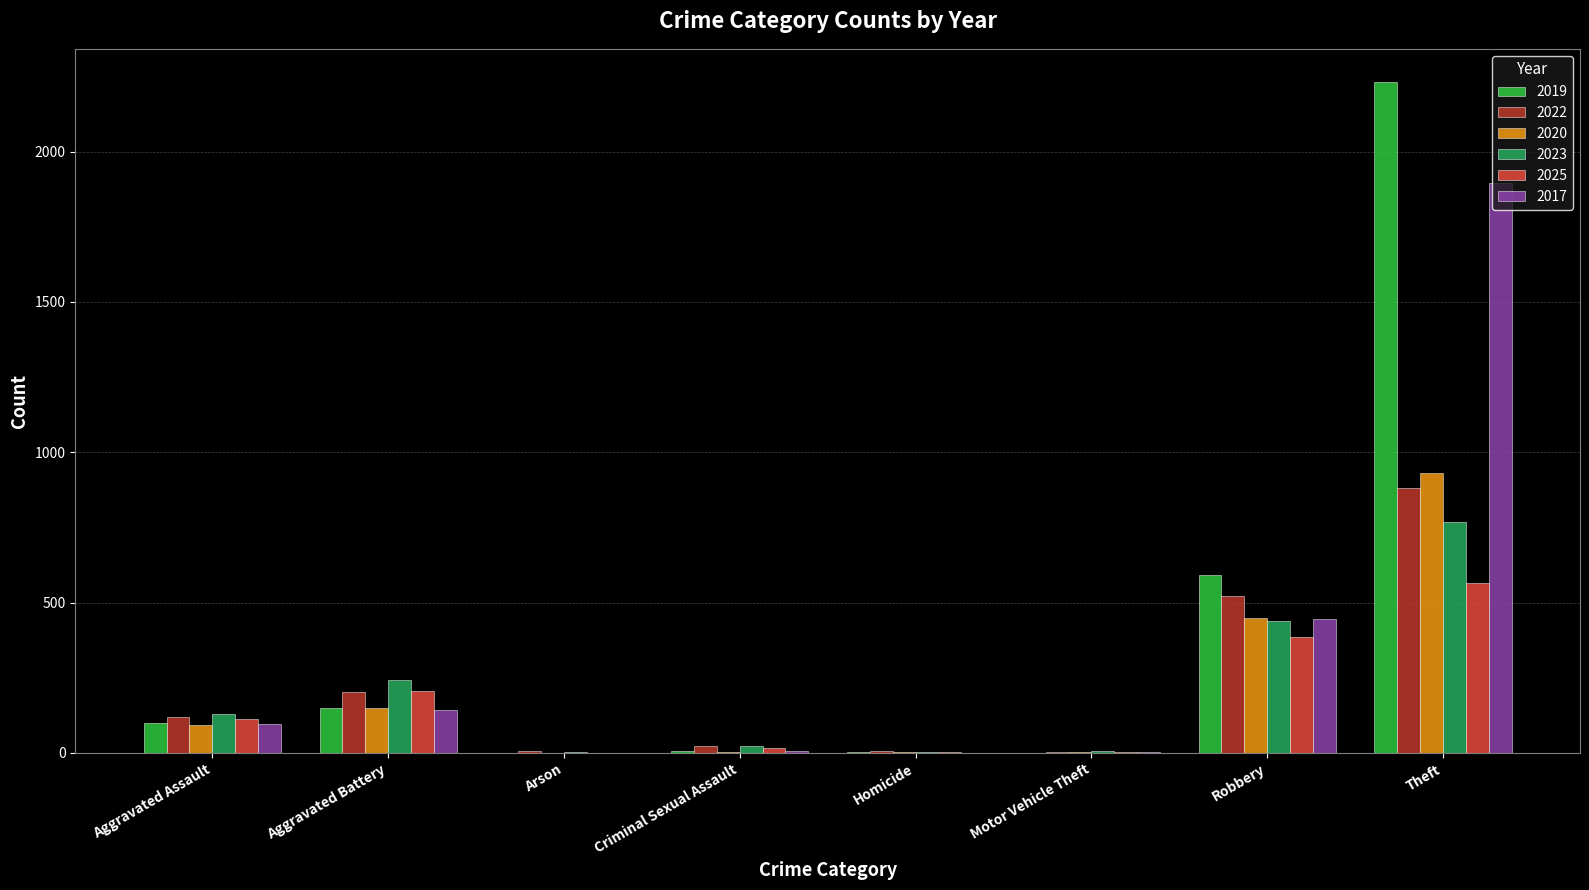

Between Aggravated Battery and Robbery, which series saw the biggest shift?

2019